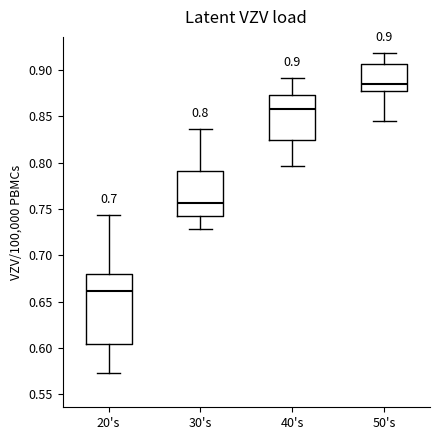

Which box's median line is the lowest?

20's